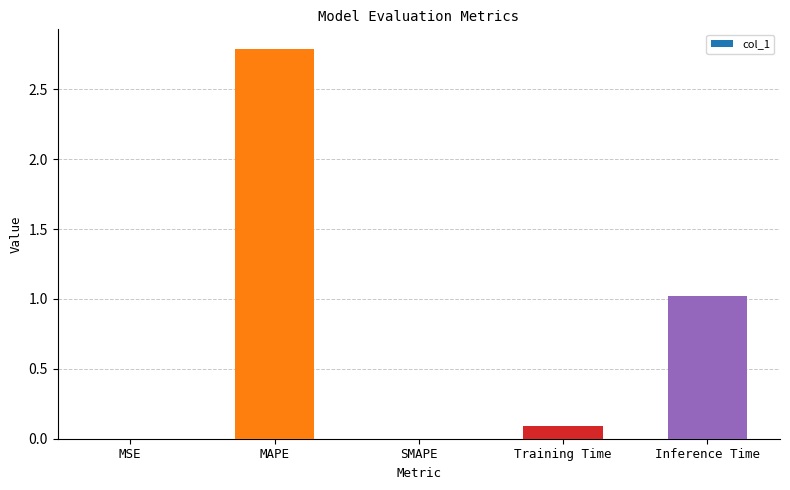

Which label corresponds to the largest value in the chart?

MAPE